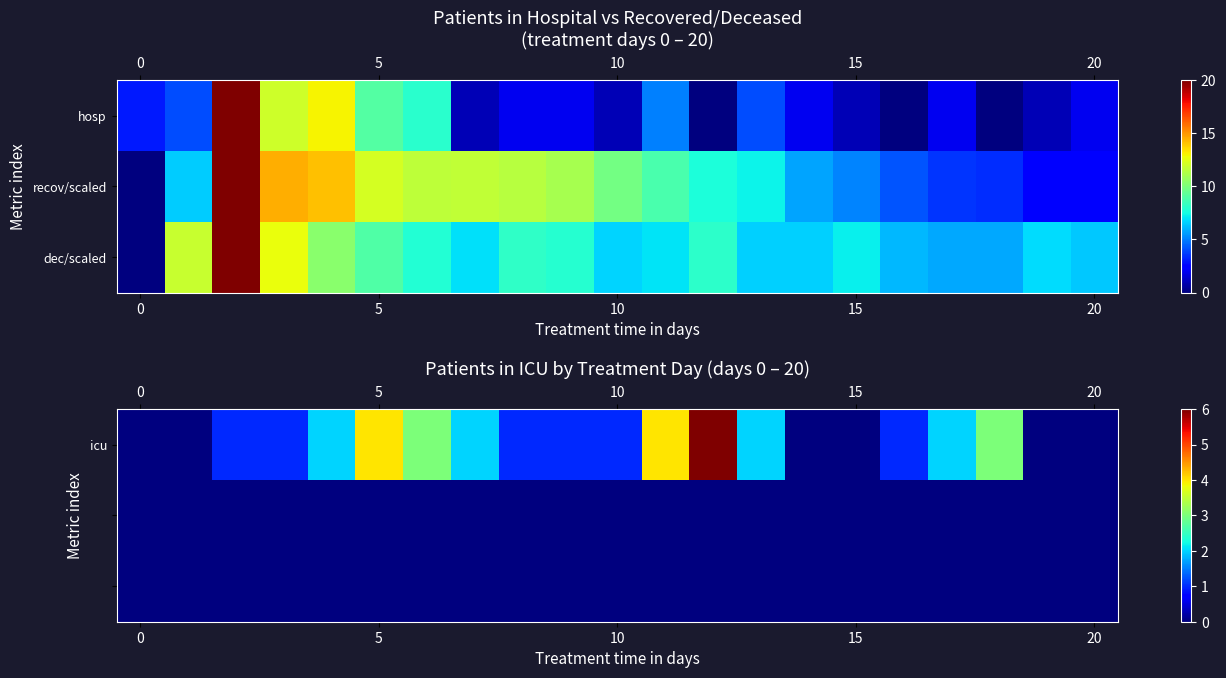

At how many categories does at least one series exceed 3?

3